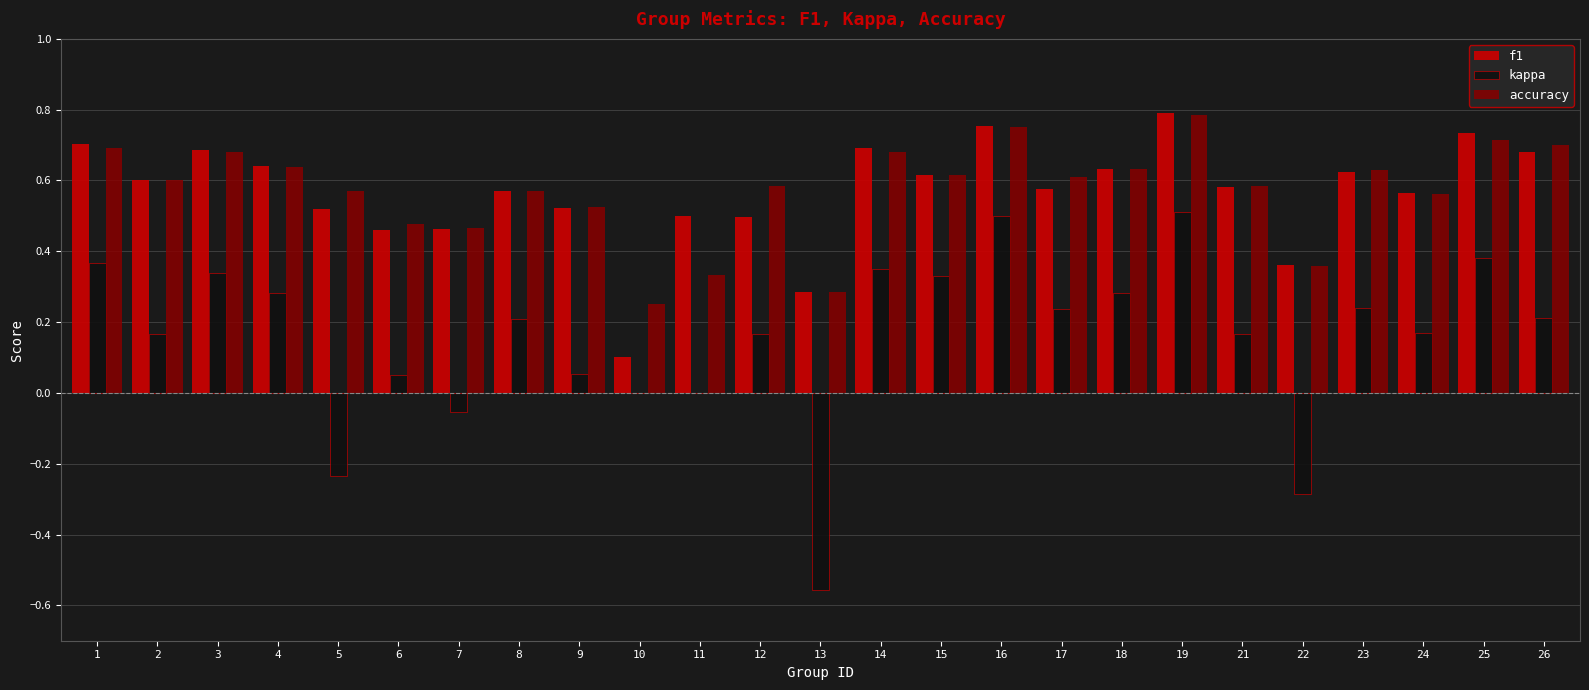

Which series changed the most between 8 and 19?

kappa